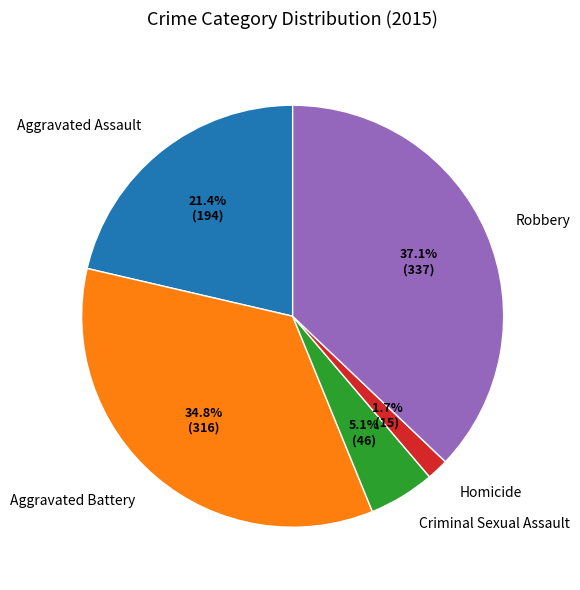

To the nearest percent, what is the difference between the Aggravated Assault and Homicide slice percentages?

20%